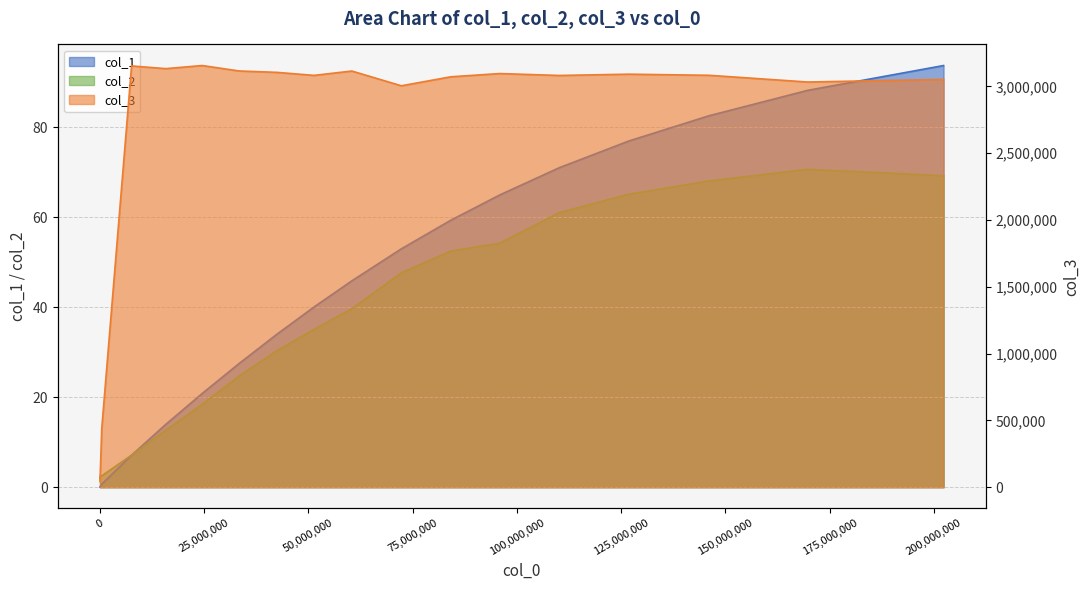

Which label corresponds to the largest value in the chart?

24526631